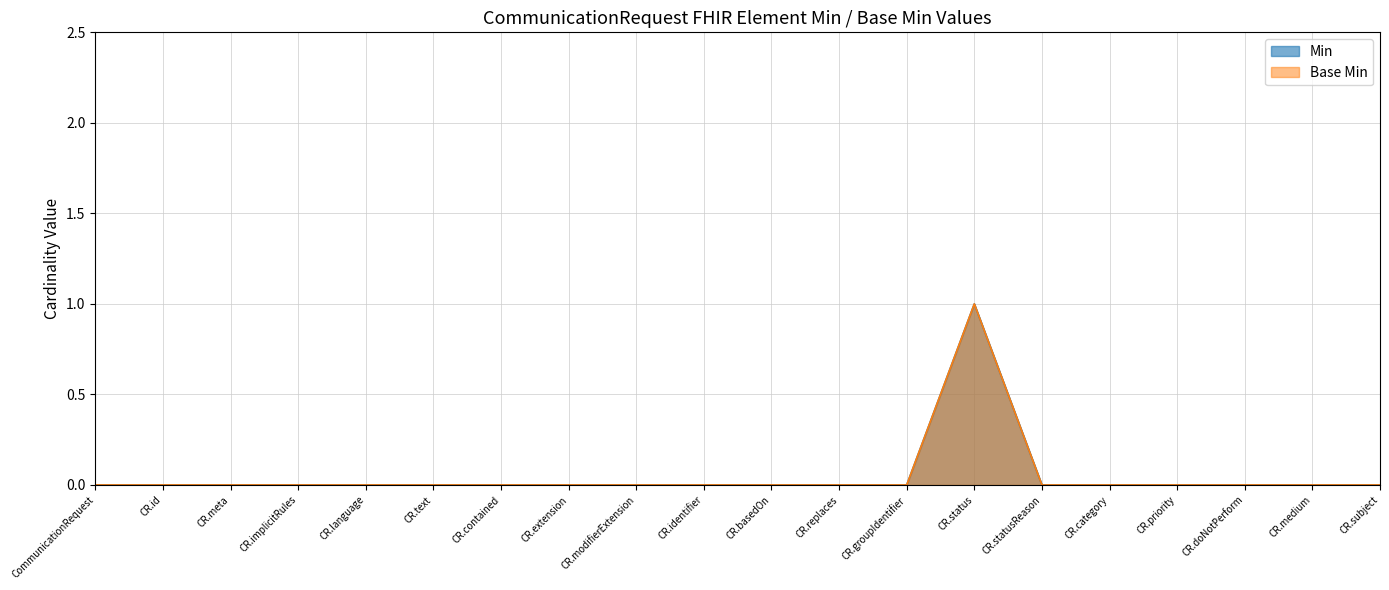

What are all the series names shown in the legend?

Min, Base Min